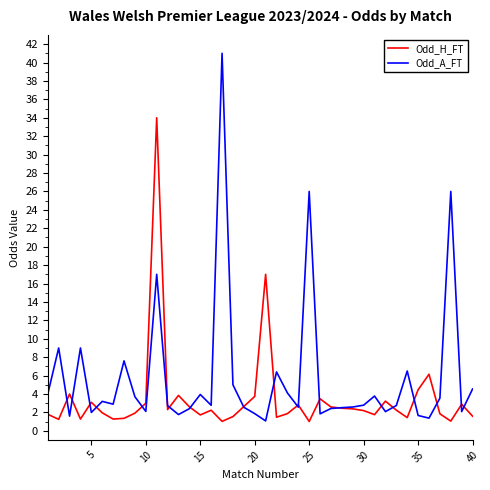

How many distinct data groups are displayed?

2